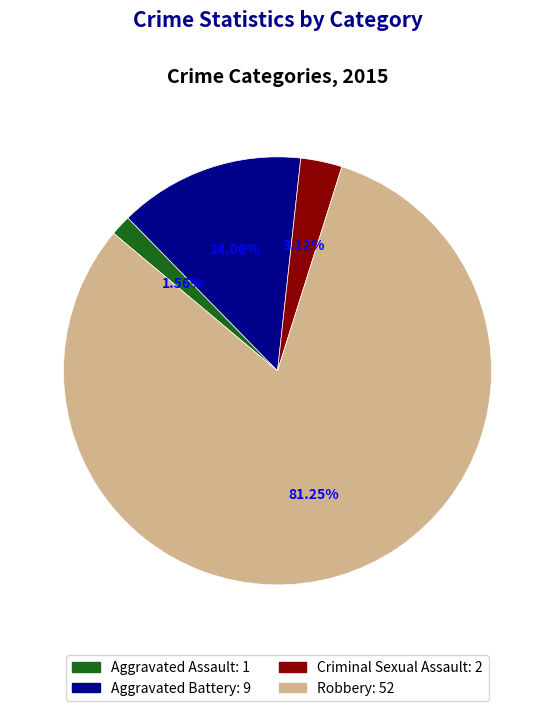

Between Aggravated Battery and Aggravated Assault, which is larger?

Aggravated Battery